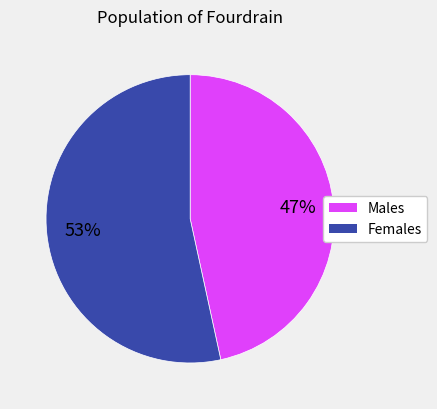

Does any single category account for the majority?

Yes